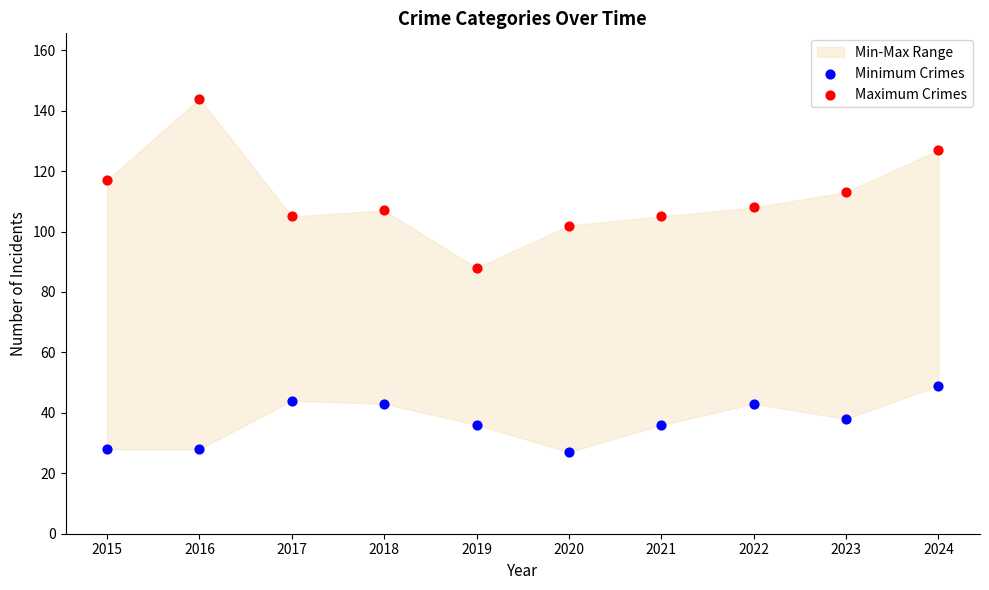

Which series has the largest Y range (max minus min)?

Maximum Crimes